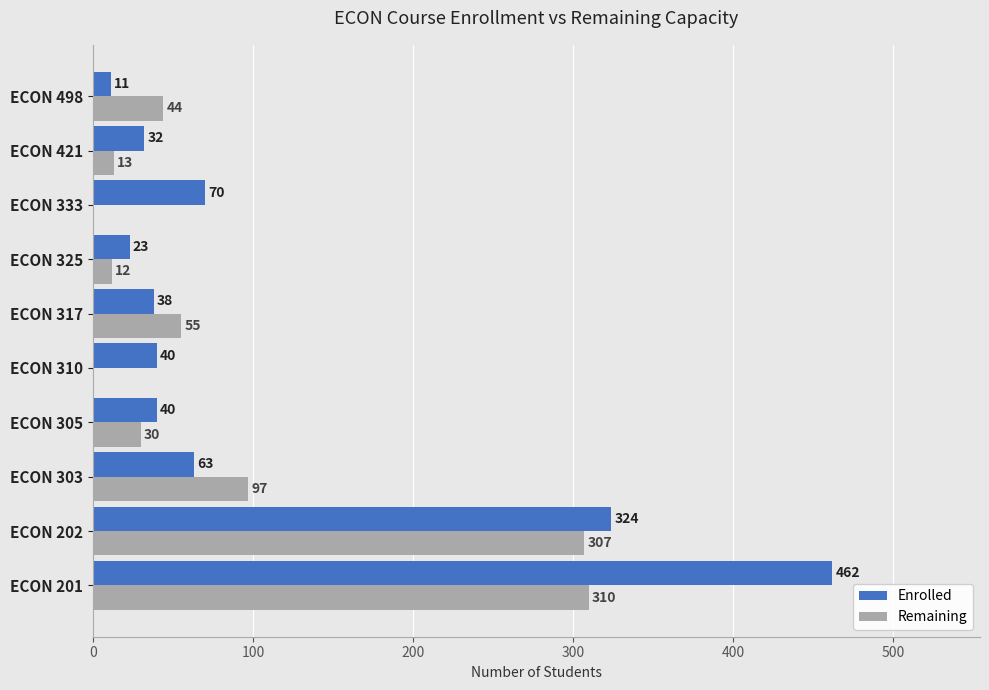

Which series has the widest spread of values?

Enrolled